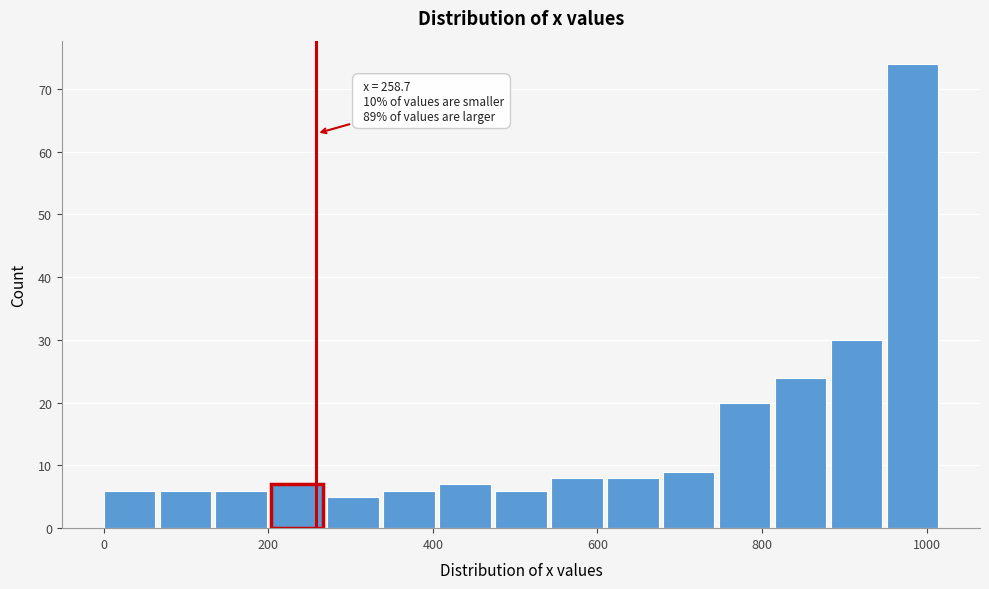

Around what value on the x-axis is the tallest bar? Give the approximate position of its centre, as read against the axis.

980